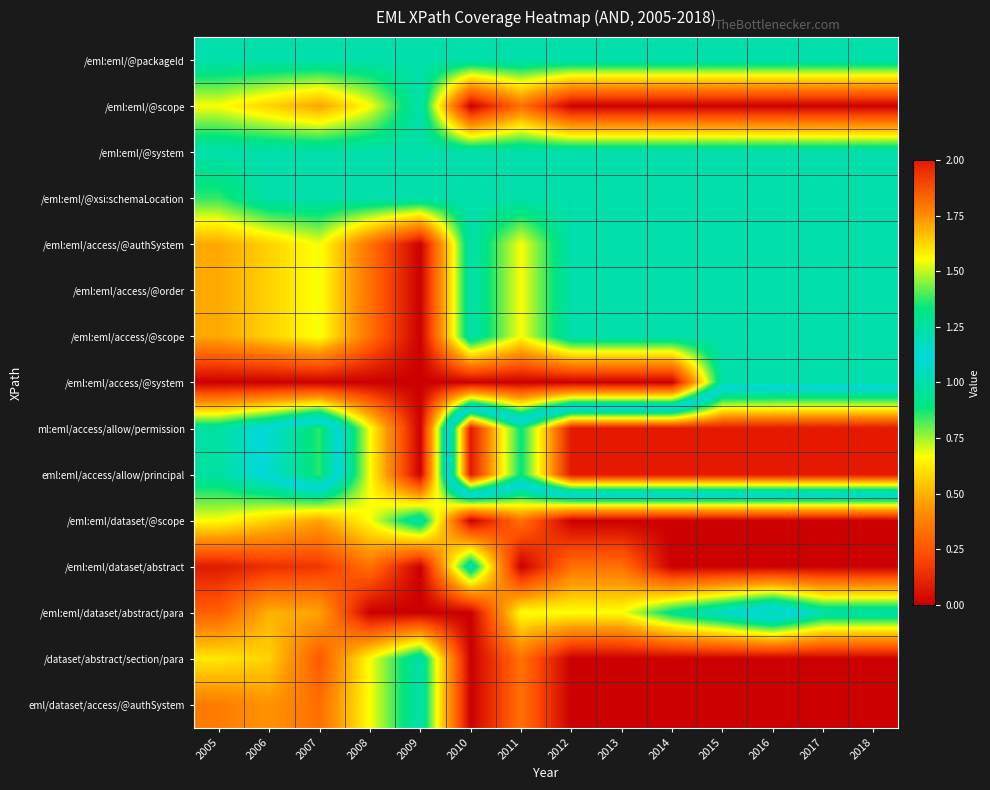

Which has a higher value, 2009 or 2015?

2009